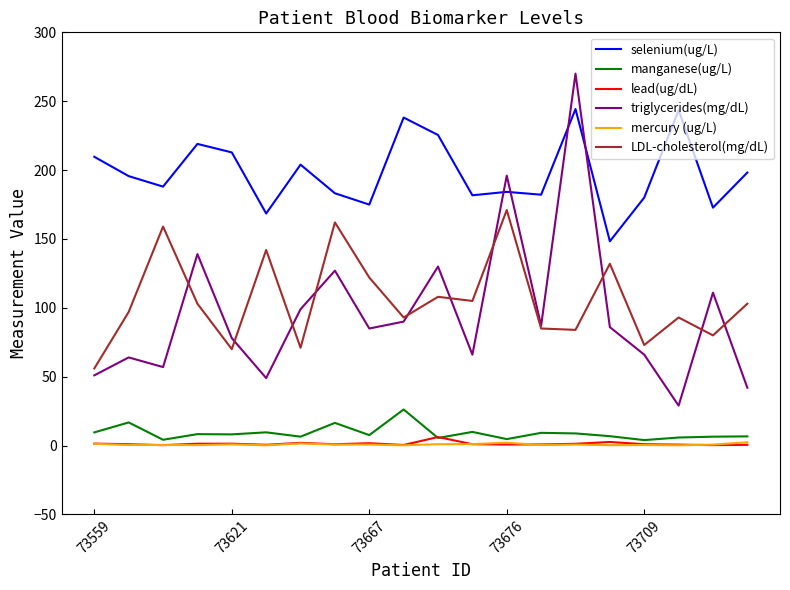

What is the maximum value shown in the chart?

270.0